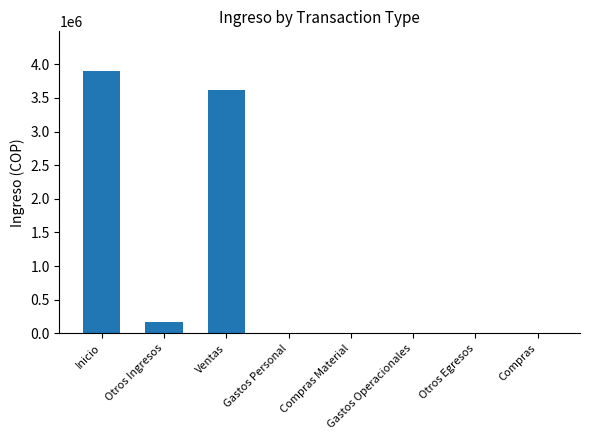

Which has a higher value, Otros Ingresos or Gastos Operacionales?

Otros Ingresos